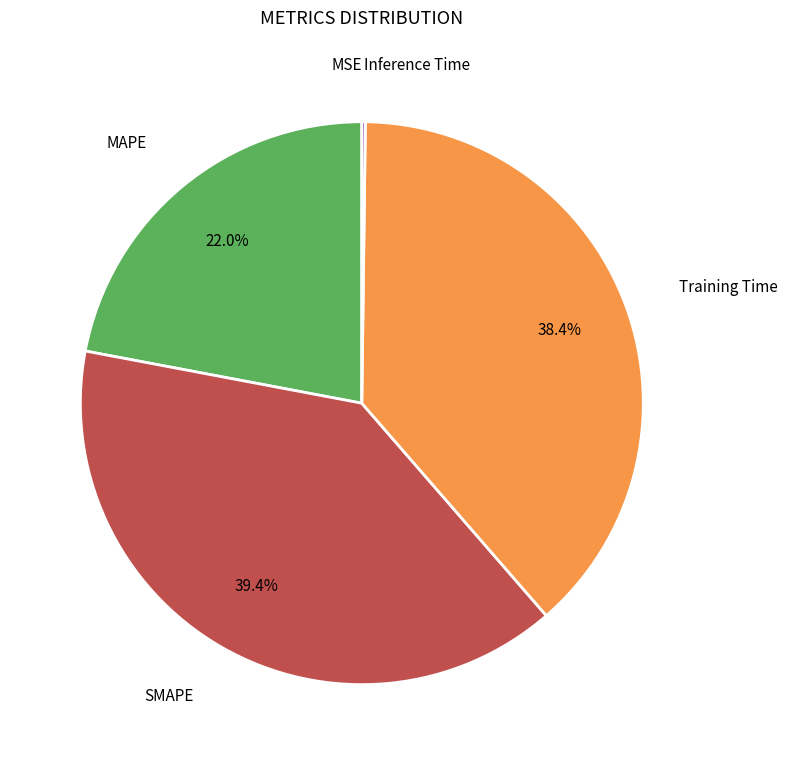

Is there any slice that represents more than half of the pie?

No